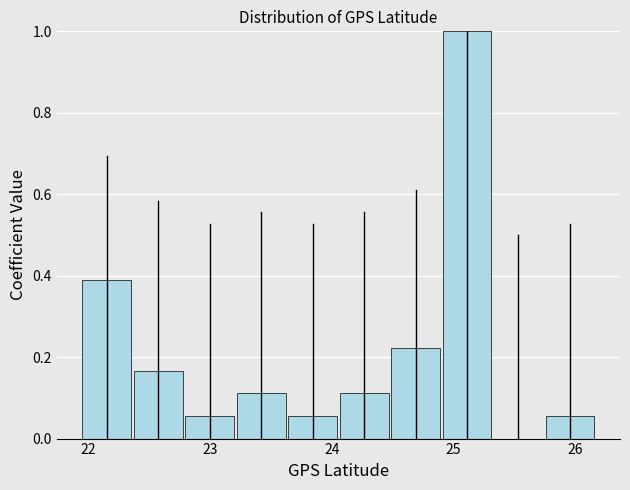

Over which range of the x-axis is the bar tallest?

24.9 to 25.3